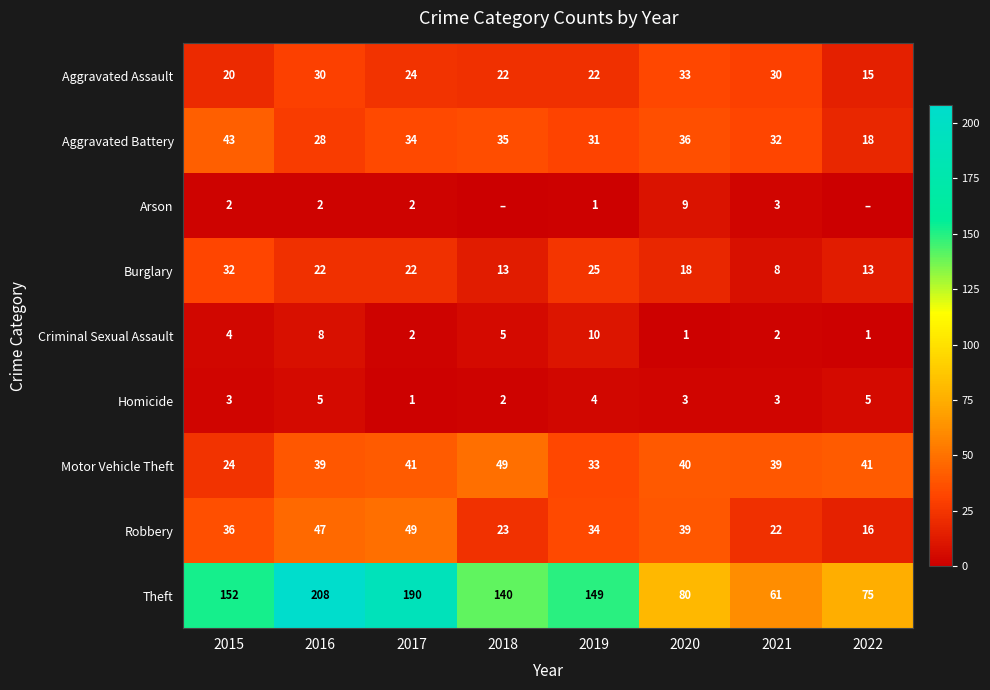

How many data points in Motor Vehicle Theft are less than 40?

4